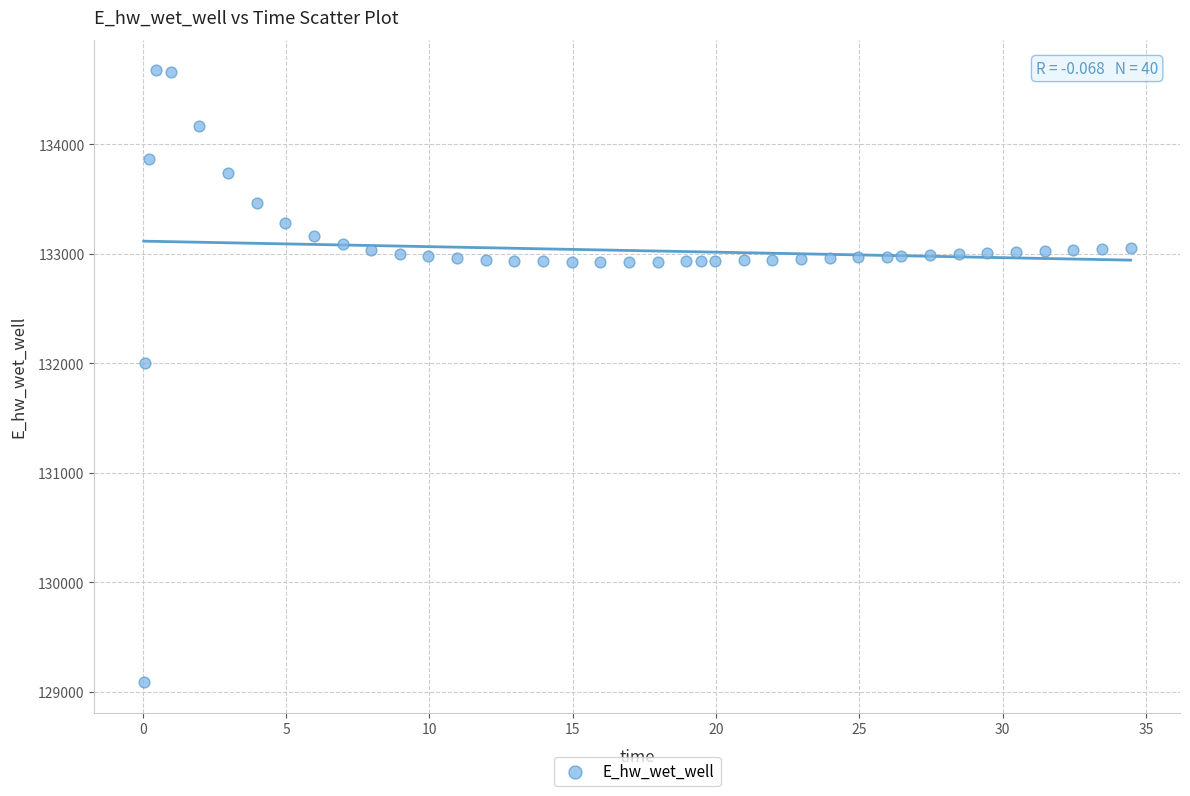

What Y value in the scatter plot is closest to 131880?

132002.3